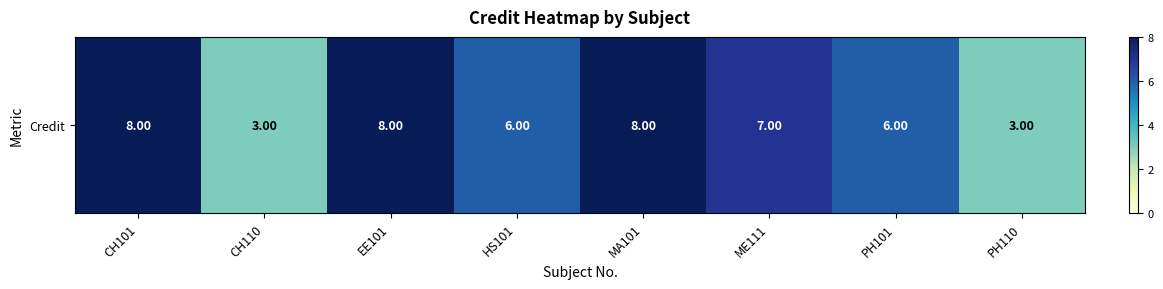

Between CH101 and PH101, which is larger?

CH101